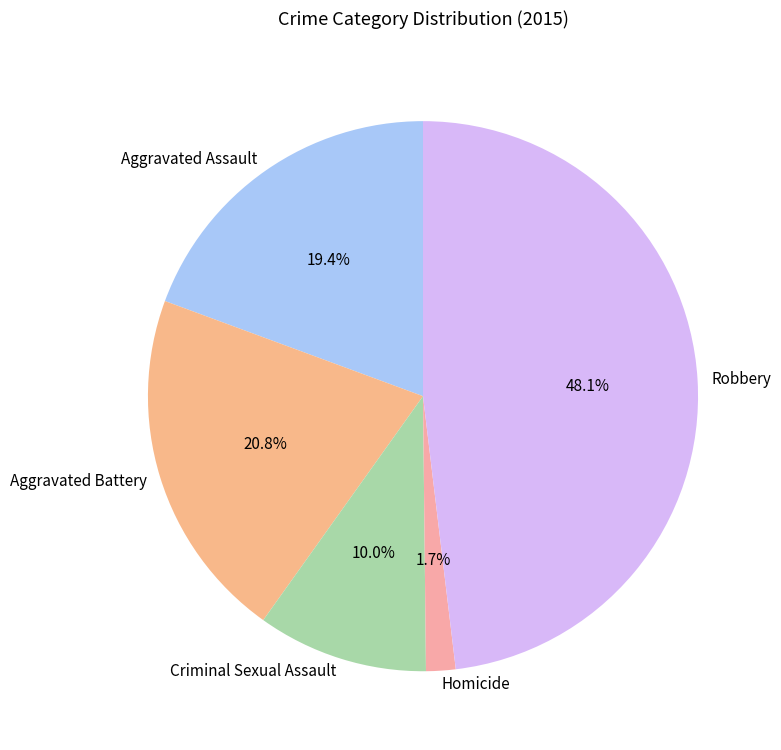

Which category has the biggest portion of the pie?

Robbery